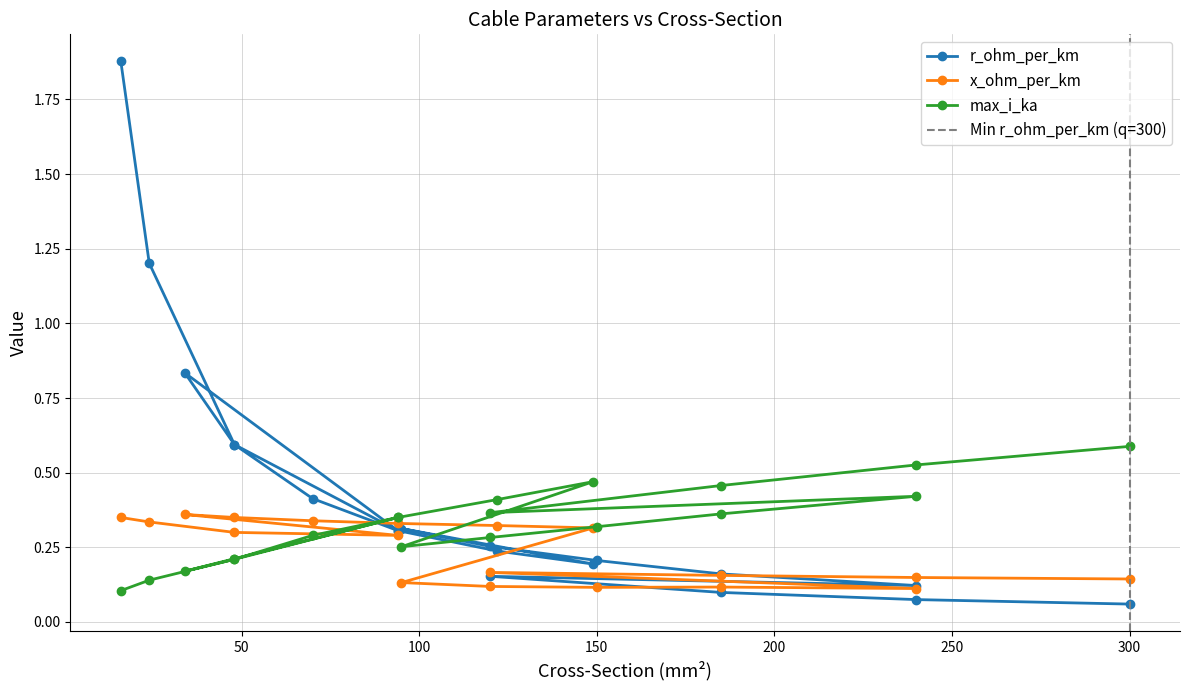

At which category is the sum across all series the highest?

16